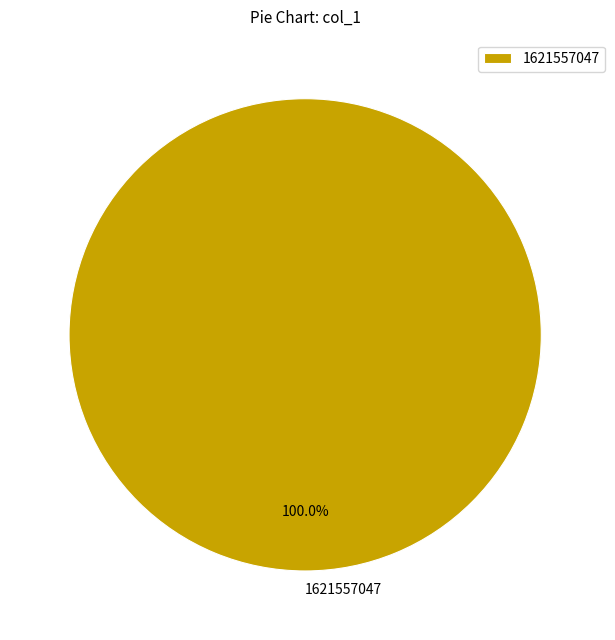

Rank the categories by value from highest to lowest.

1621557047